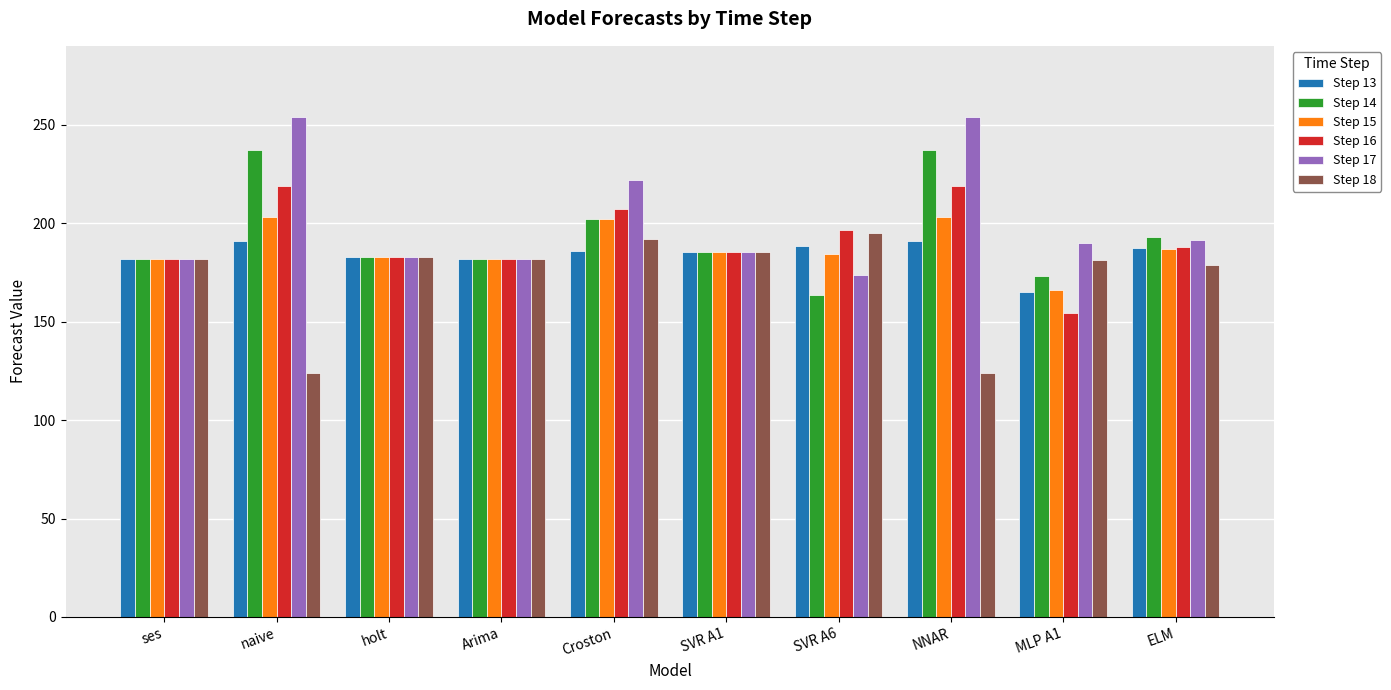

What are all the series names shown in the legend?

Step 13, Step 14, Step 15, Step 16, Step 17, Step 18